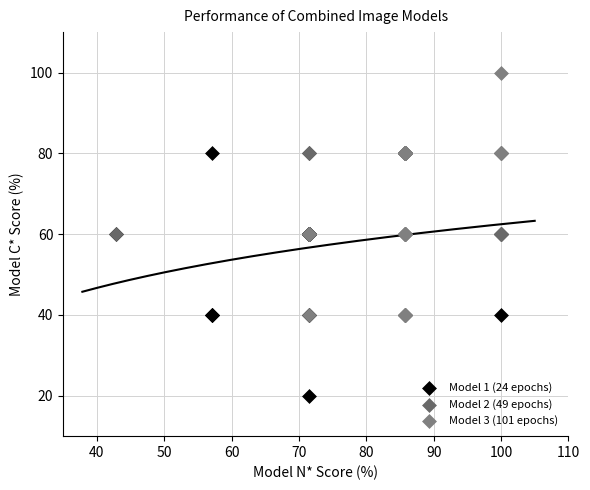

Which series reaches the maximum Y coordinate?

Model 3 (101 epochs)